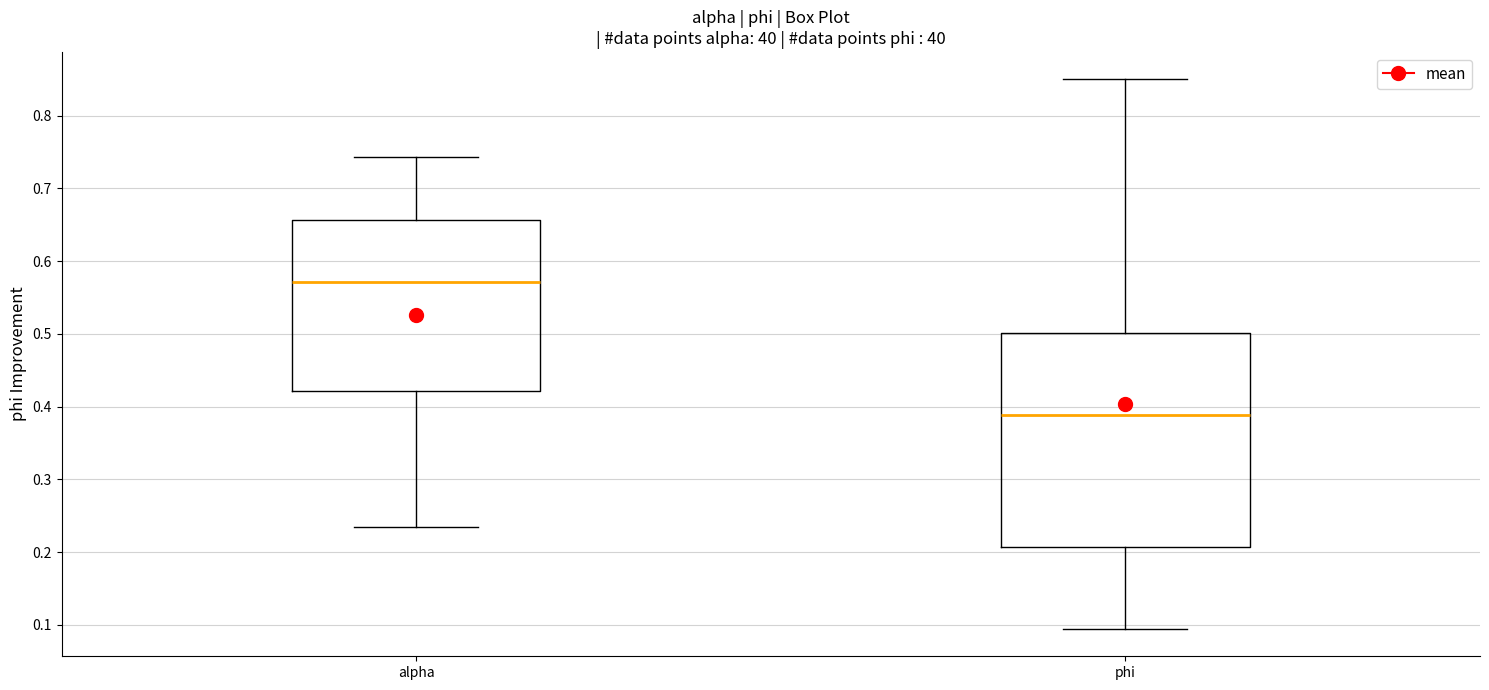

Which box is the tallest, from its lower edge to its upper edge?

phi